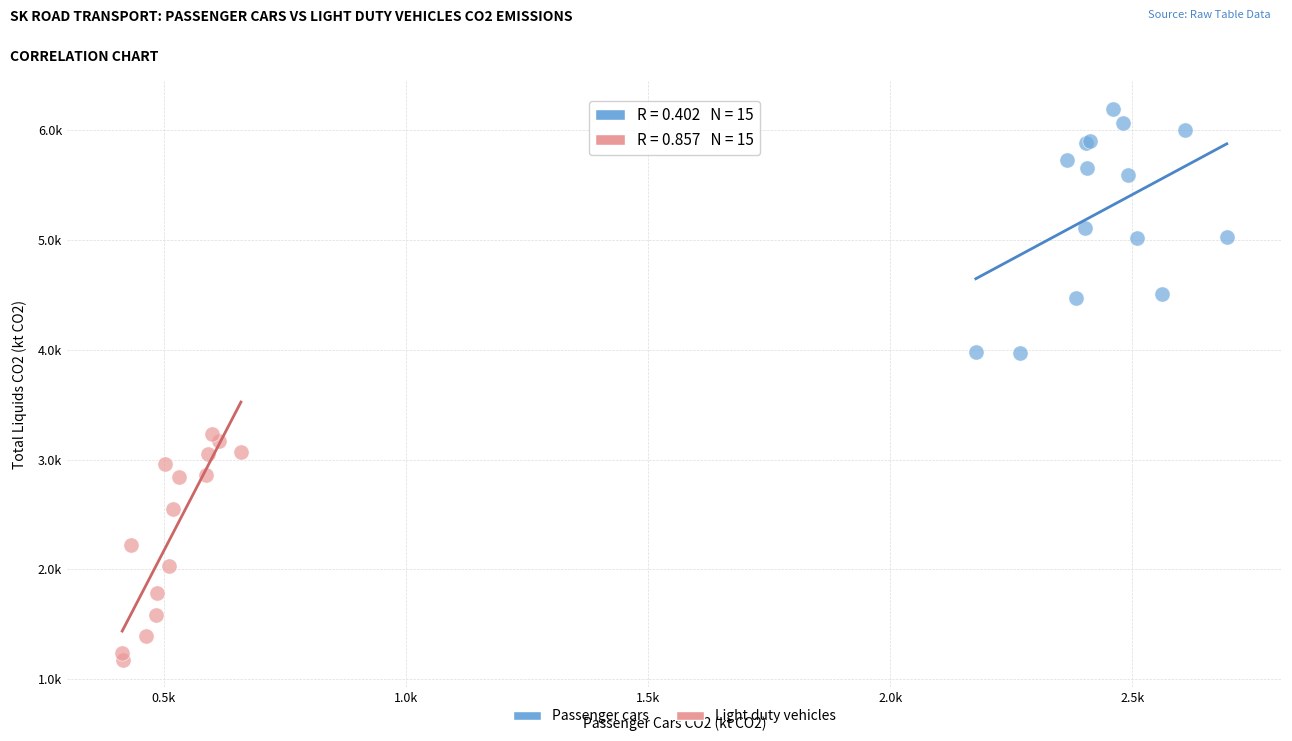

What are all the series names shown in the legend?

Passenger cars, Light duty vehicles